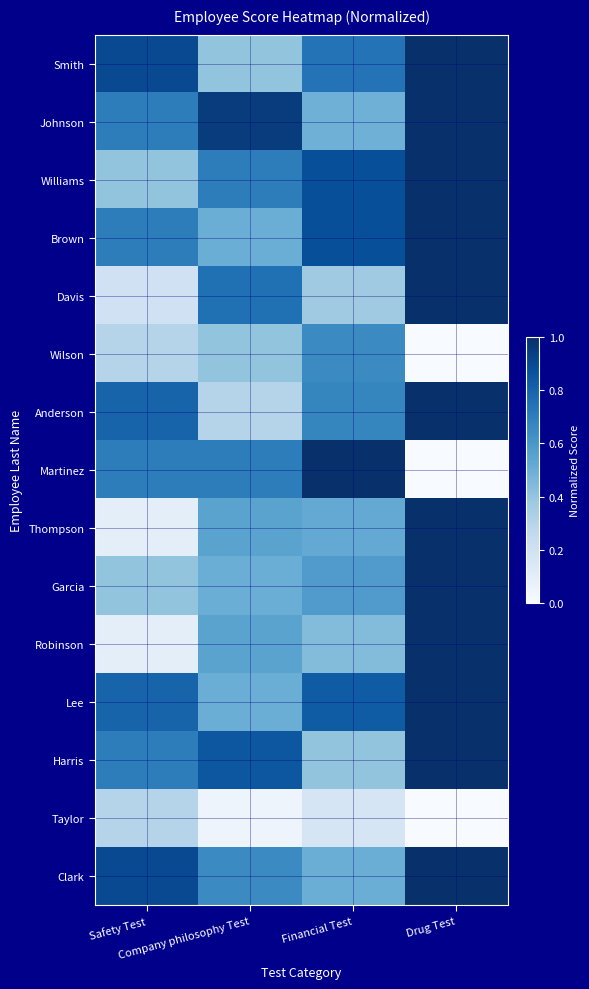

Rank the series at Financial Test from lowest to highest value.

Taylor, Davis, Harris, Robinson, Johnson, Clark, Thompson, Garcia, Wilson, Anderson, Smith, Lee, Williams, Brown, Martinez